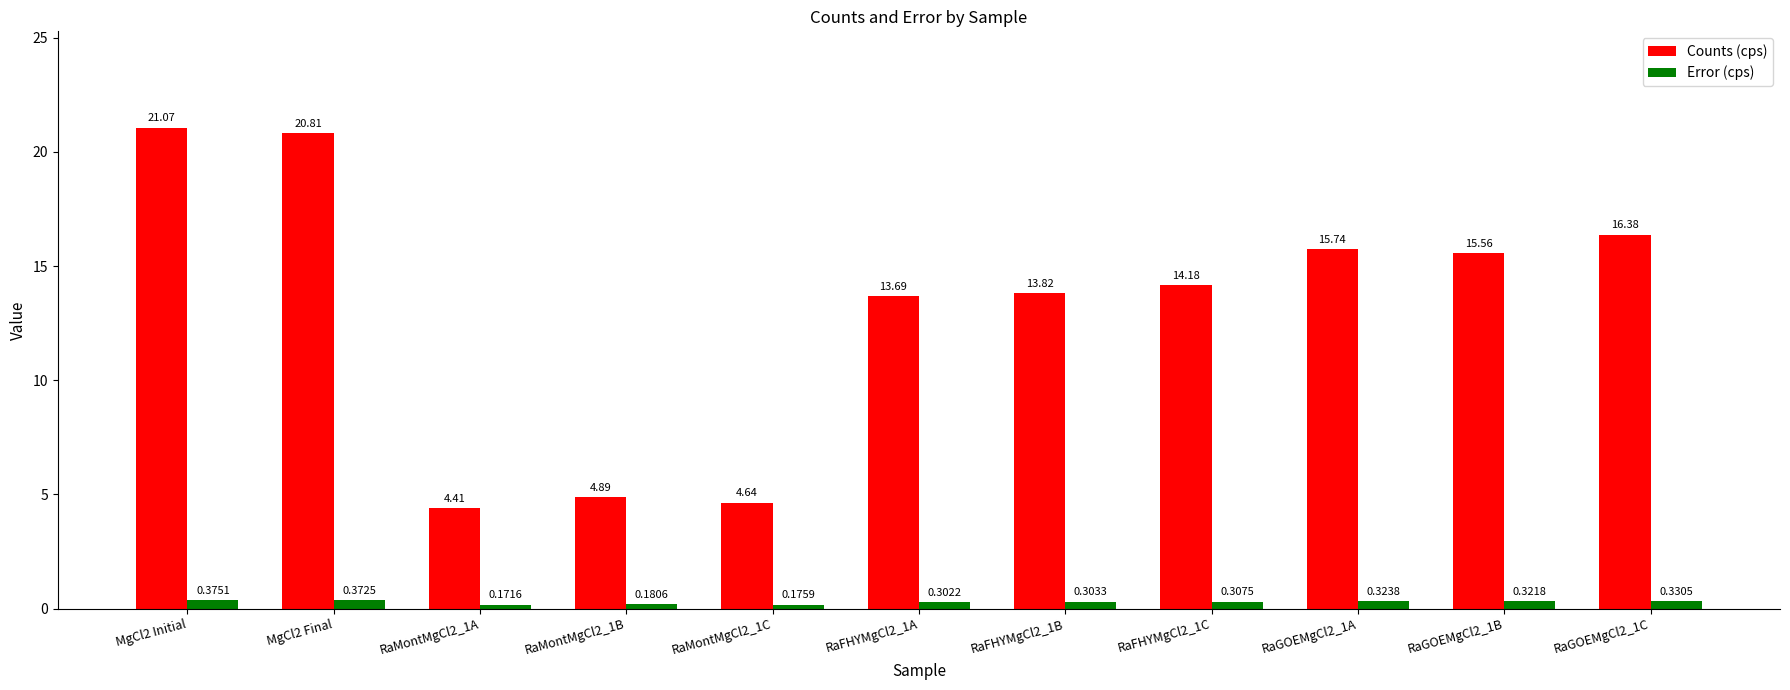

Rank the series by their average value, from lowest to highest.

Error (cps), Counts (cps)